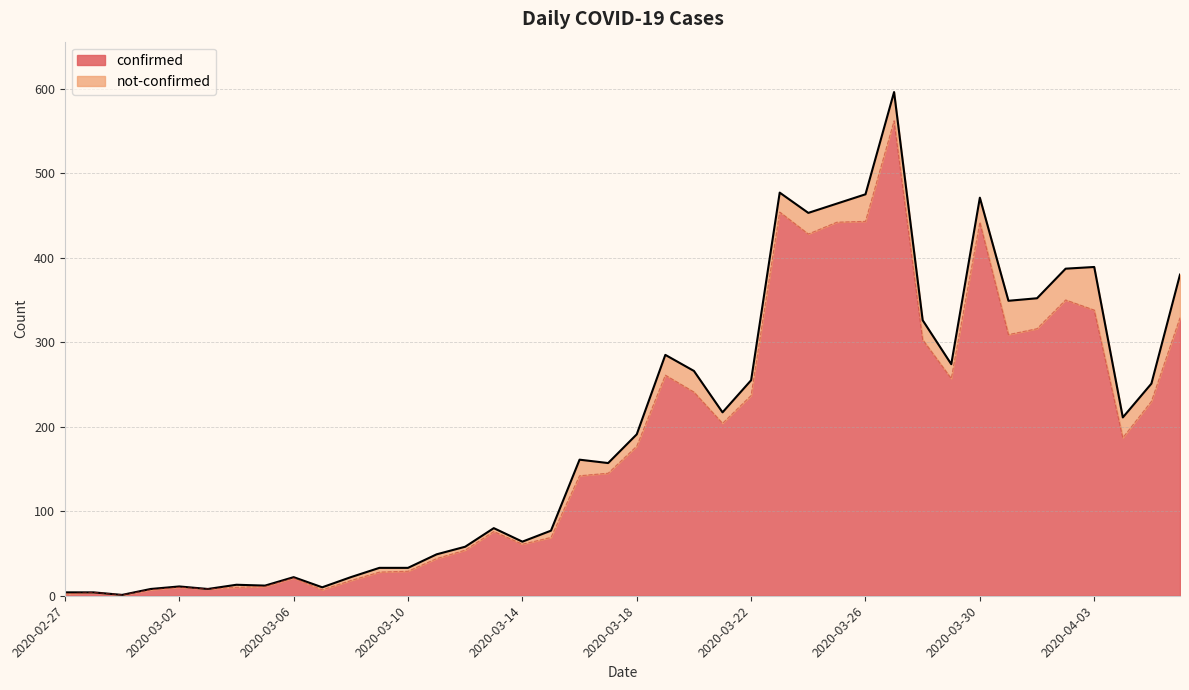

How many lines are shown in the chart?

2